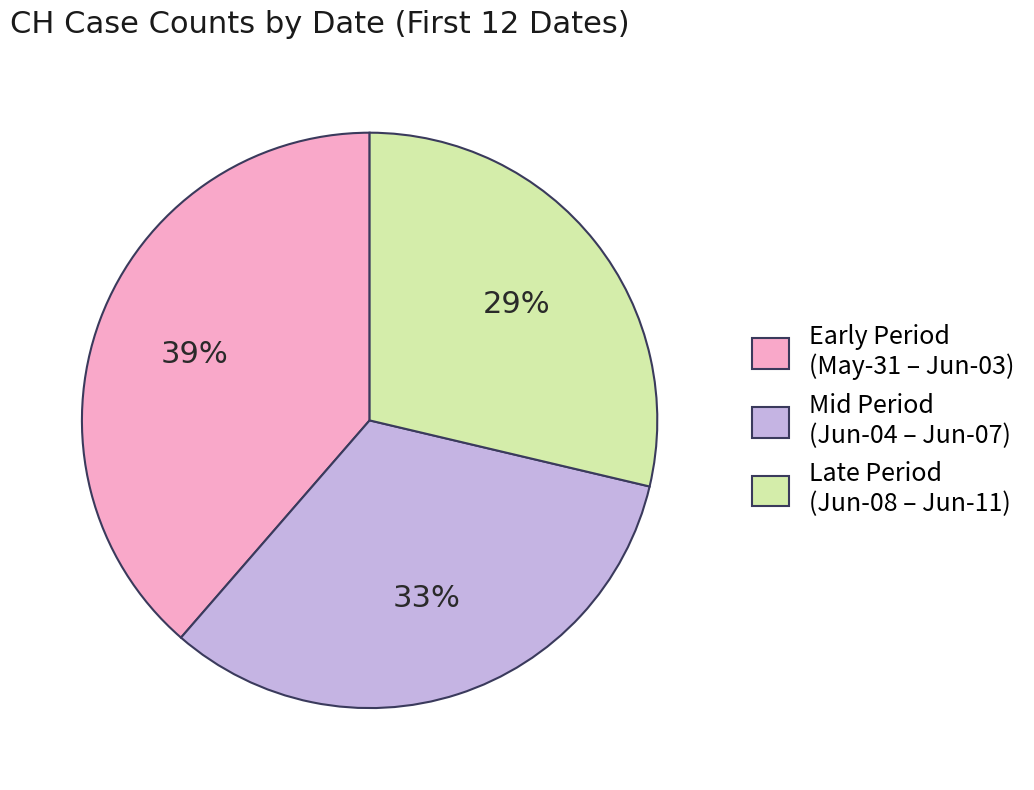

To the nearest percent, what is the difference between the largest and smallest slice percentages?

10%